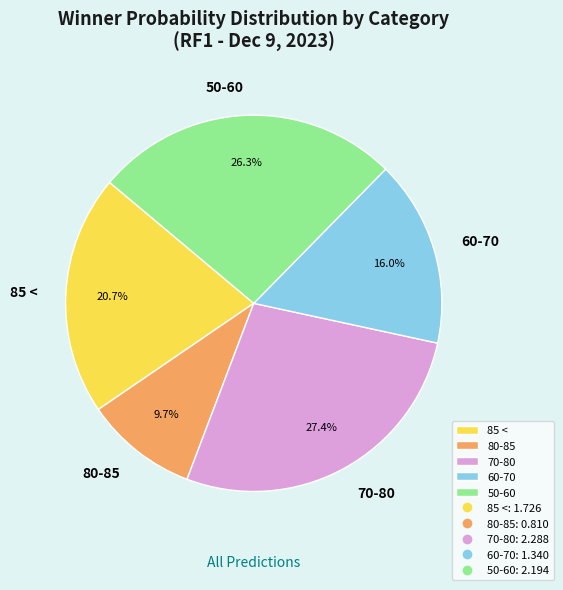

To the nearest percent, what is the combined percentage of 70-80 and 80-85?

37%